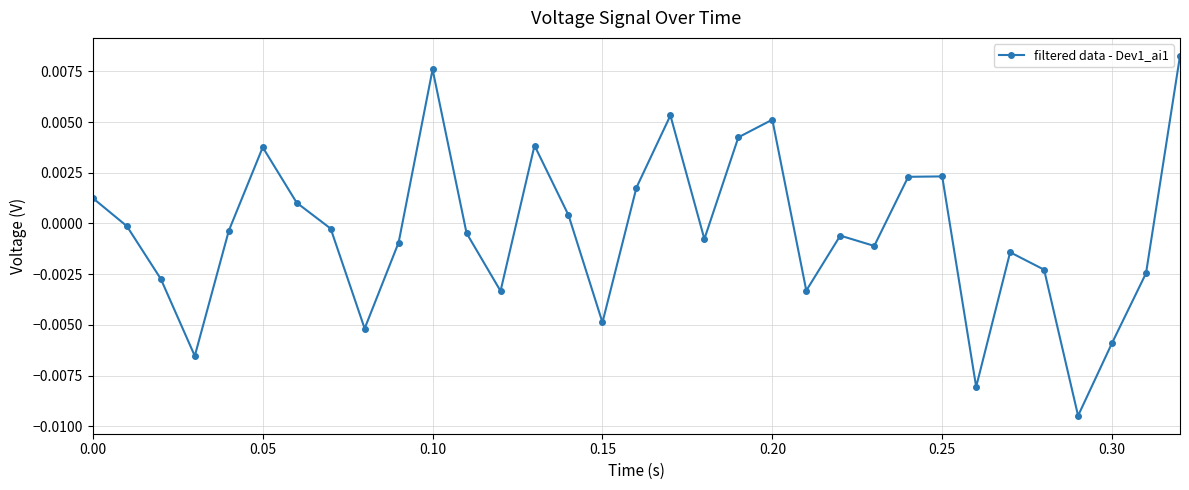

True or false: the data has more than 0 interior local peaks.

True